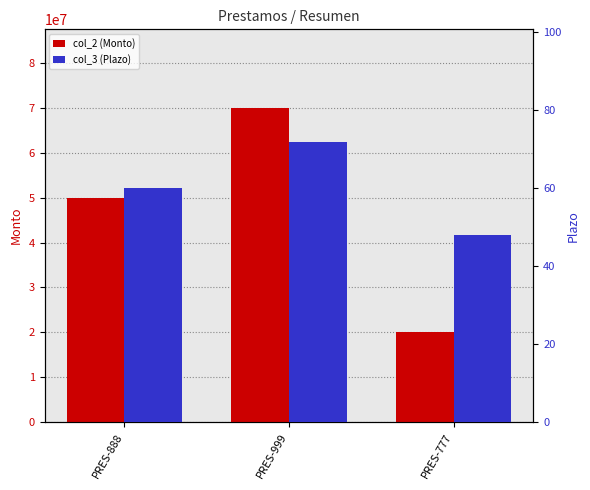

The col_2 (Monto) series shows 70000000 at PRES-999. True or false?

True